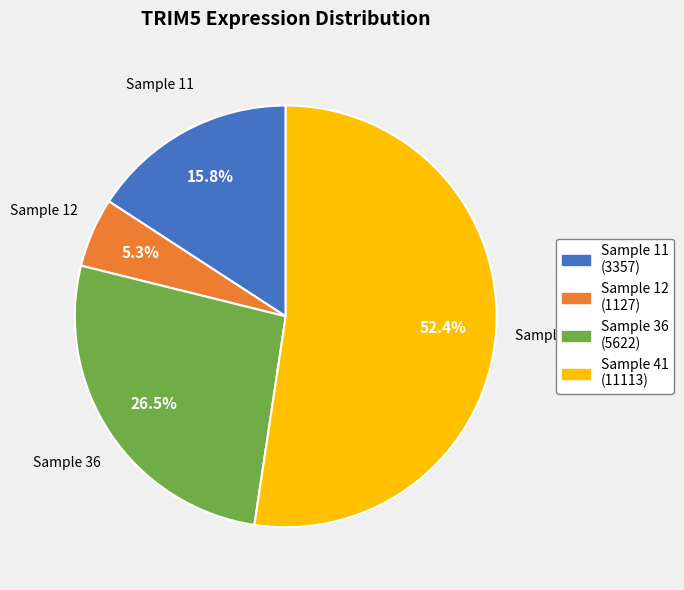

Does any single category account for the majority?

Yes